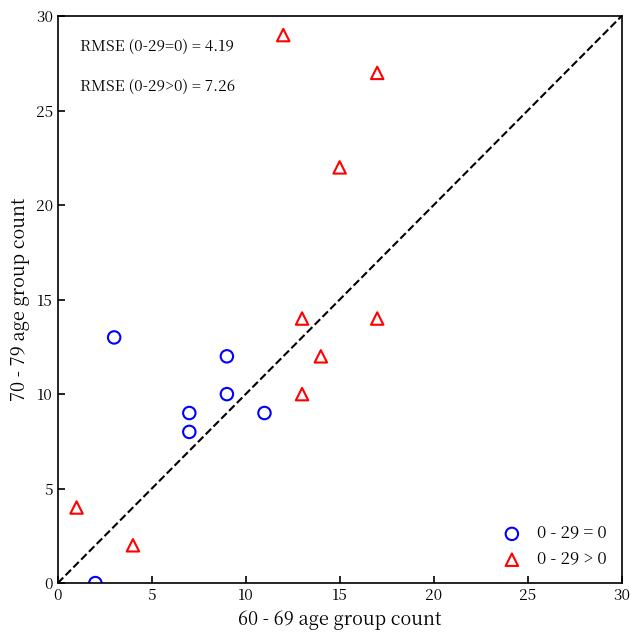

Which series has the largest Y range (max minus min)?

0 - 29 > 0